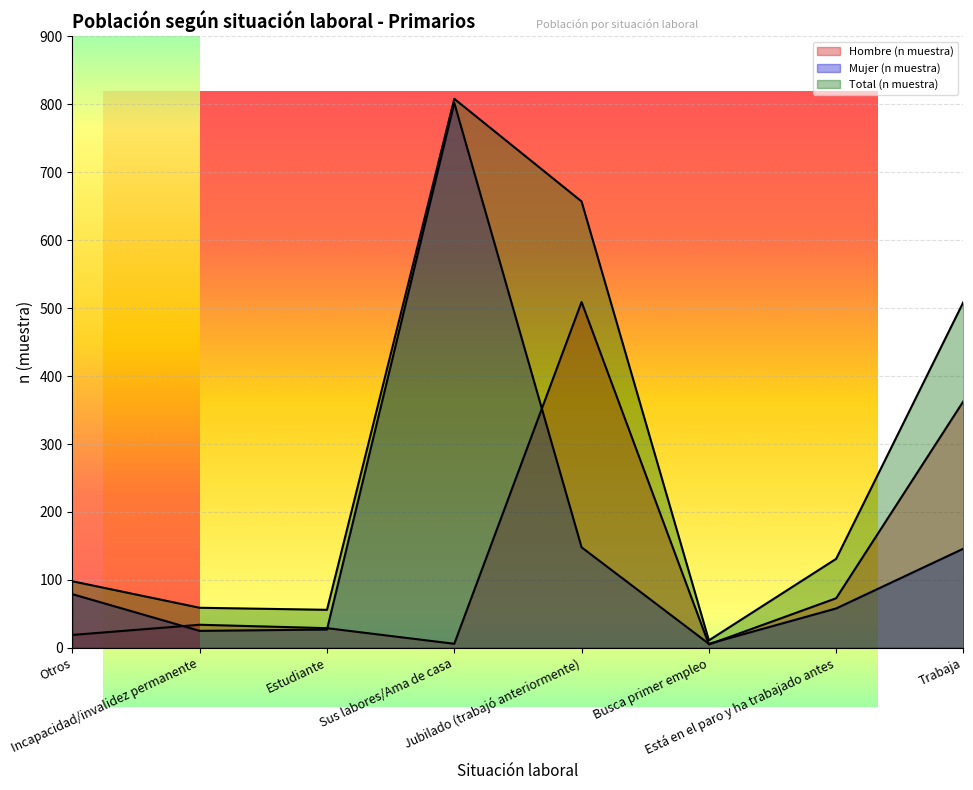

Which series has the largest total across all categories?

Total (n muestra)